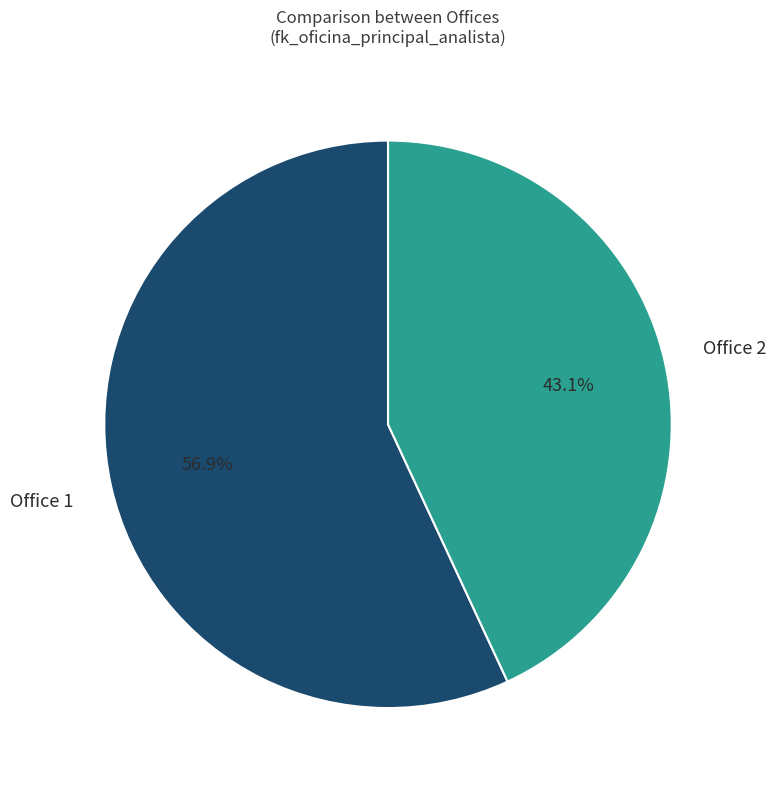

Is there any slice that represents more than half of the pie?

Yes